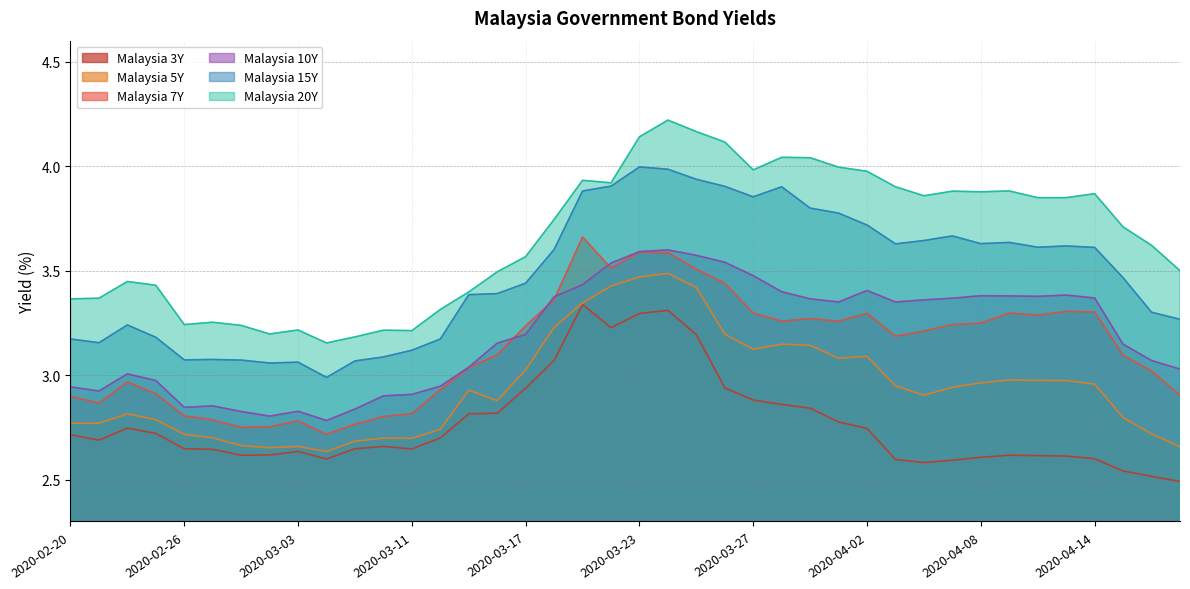

Does the chart have visible grid lines?

Yes